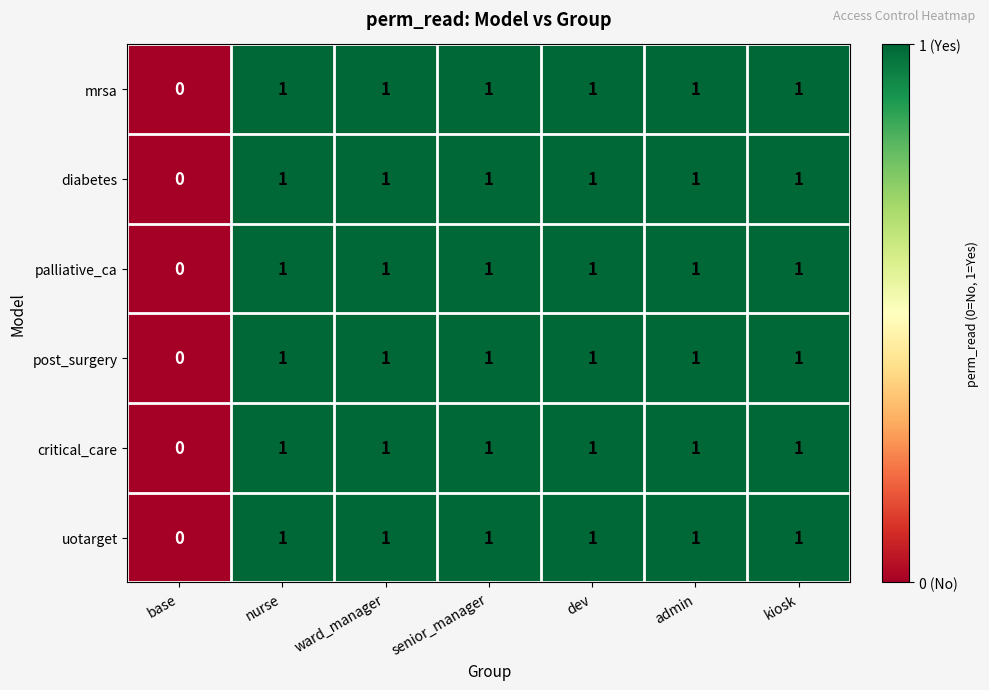

The value of uotarget at base is 0. True or false?

True